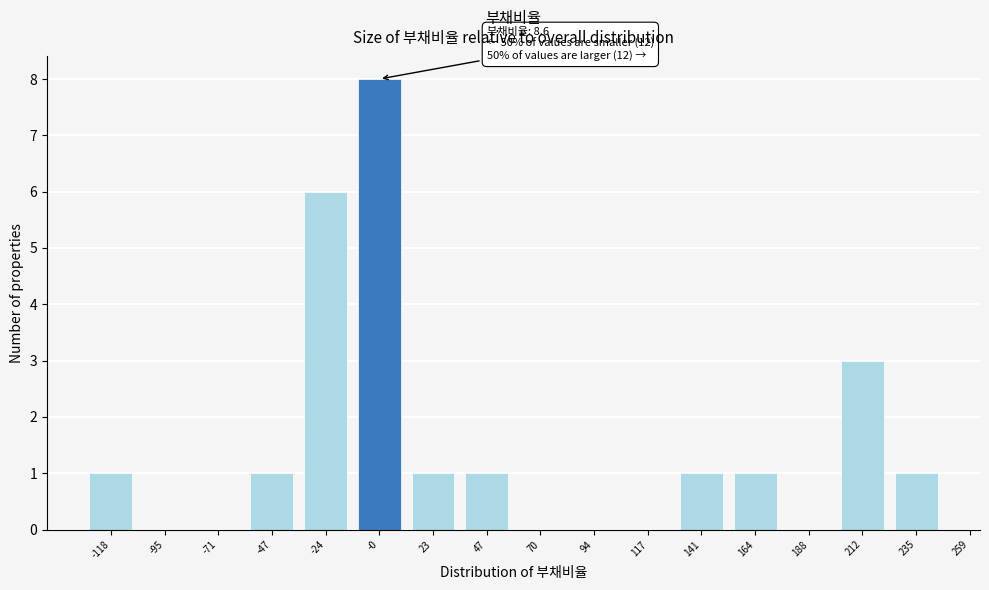

Reading left to right, list all the values displayed in this chart.

-118=1	-95=0	-71=0	-47=1	-24=6	-0=8	23=1	47=1	70=0	94=0	117=0	141=1	164=1	188=0	212=3	235=1